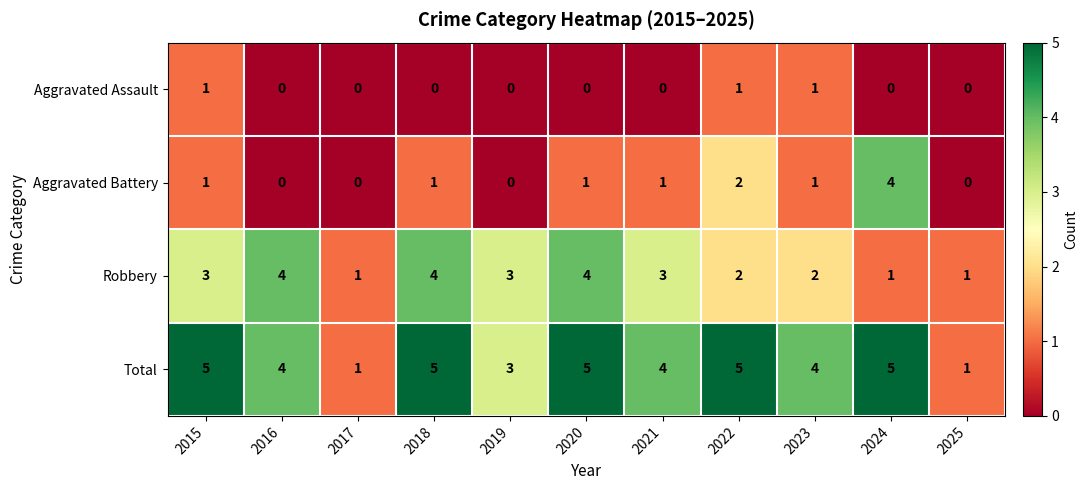

Between 2018 and 2025, which series saw the biggest shift?

Total